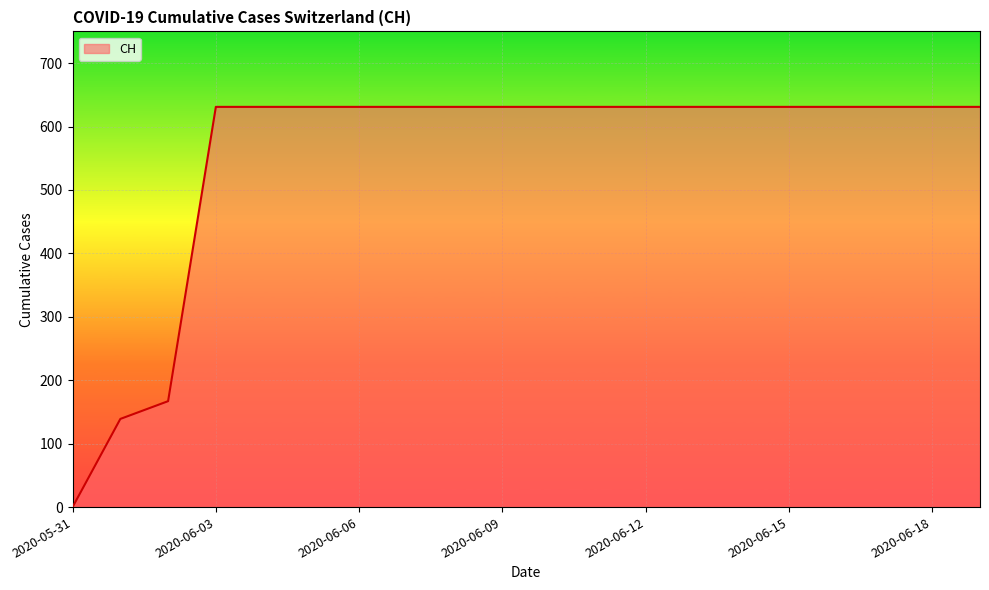

What is the difference between the maximum and minimum values?

631